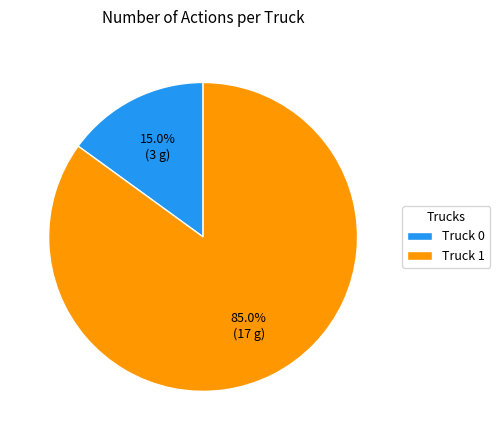

Approximately how many times larger is the value at Truck 0 compared to Truck 1?

0.2